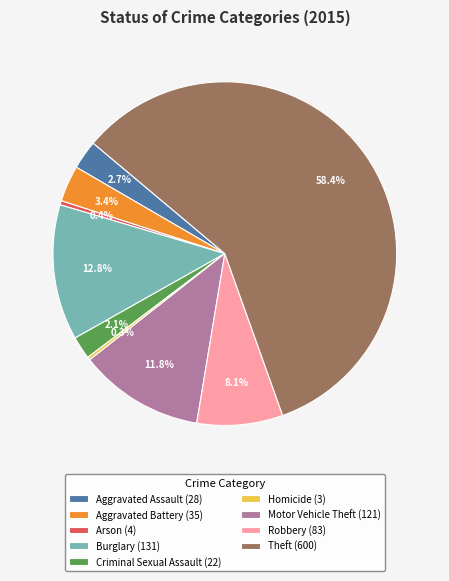

Is the sum of Criminal Sexual Assault and Arson greater than half?

No